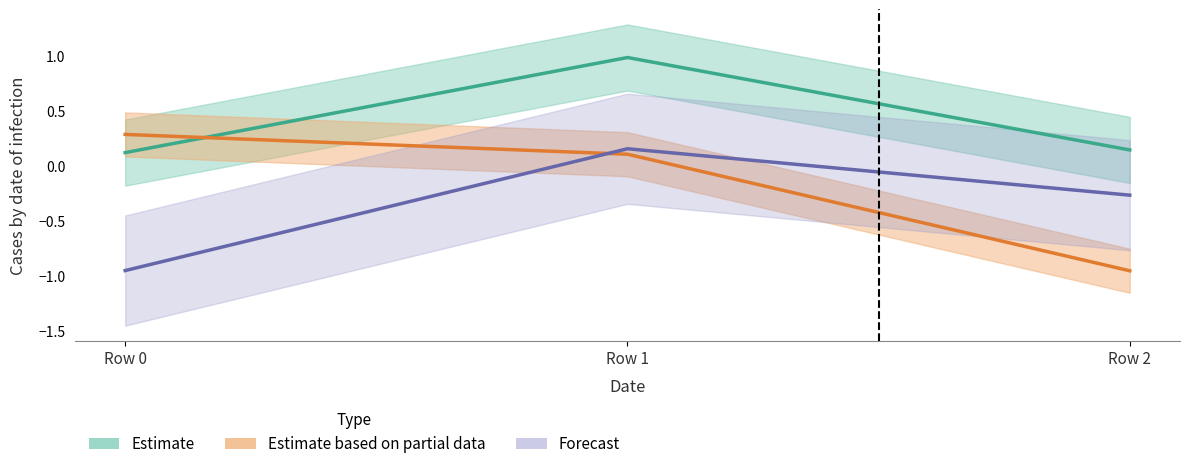

Is the value of Estimate based on partial data at Row 2 greater than the value of Forecast at Row 2?

No